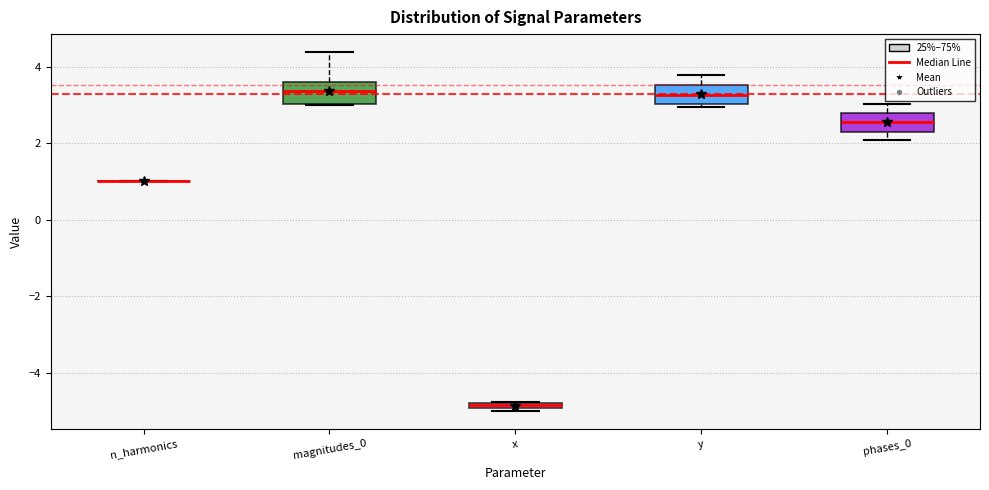

Where does the upper whisker of the box for magnitudes_0 end on the y-axis? The values are not printed on the chart, so give them approximately, as read against the axis.

4.4